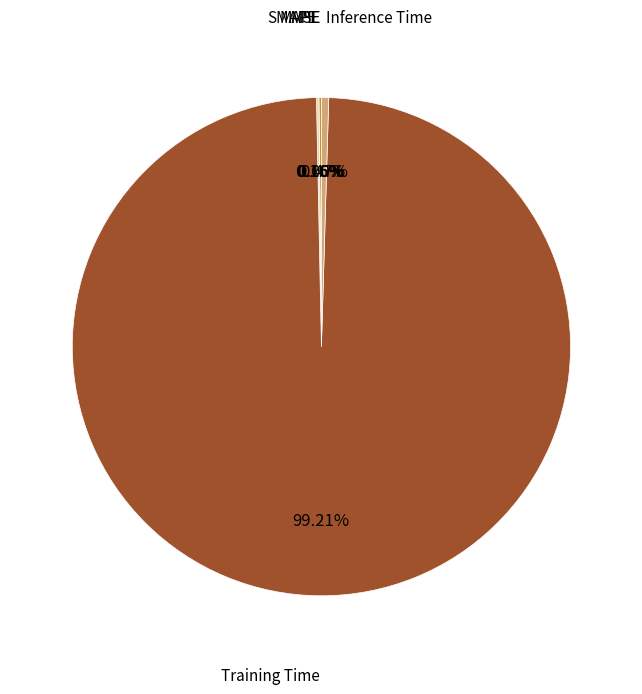

Is there any slice that represents more than half of the pie?

Yes